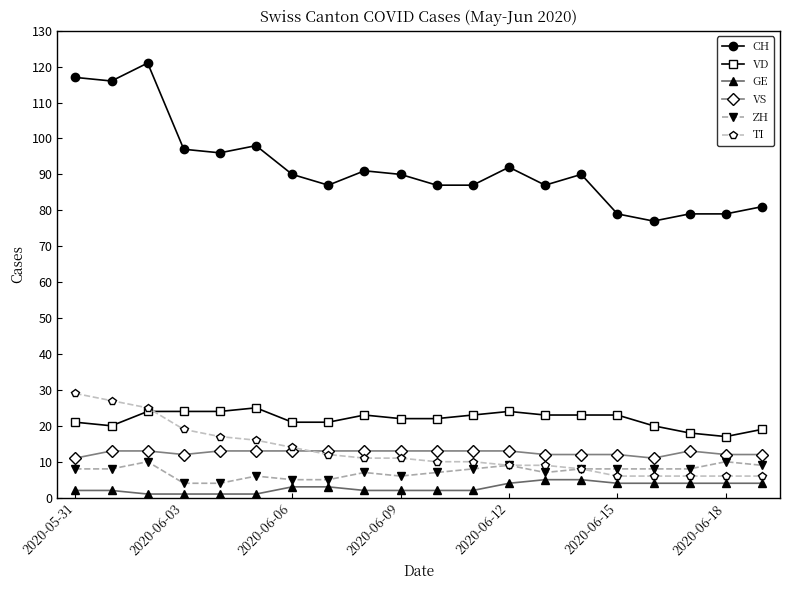

Does the chart have visible grid lines?

No